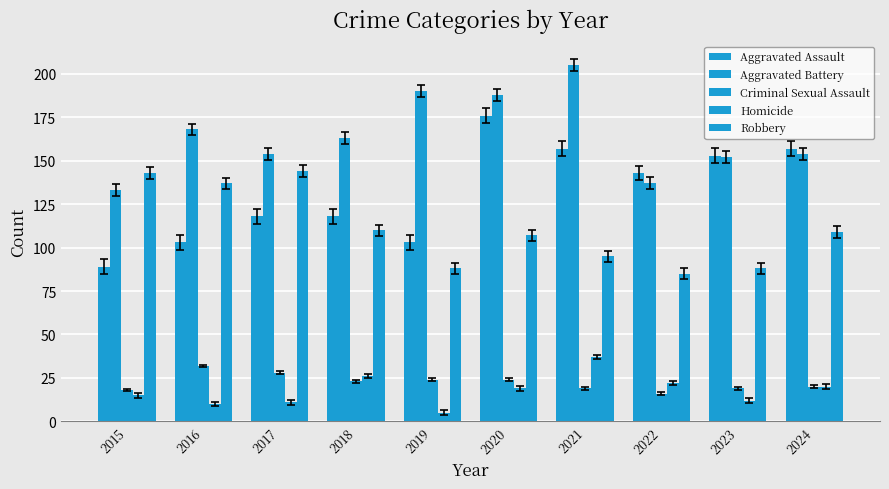

What is the difference between the Criminal Sexual Assault values at 2018 and 2019?

1